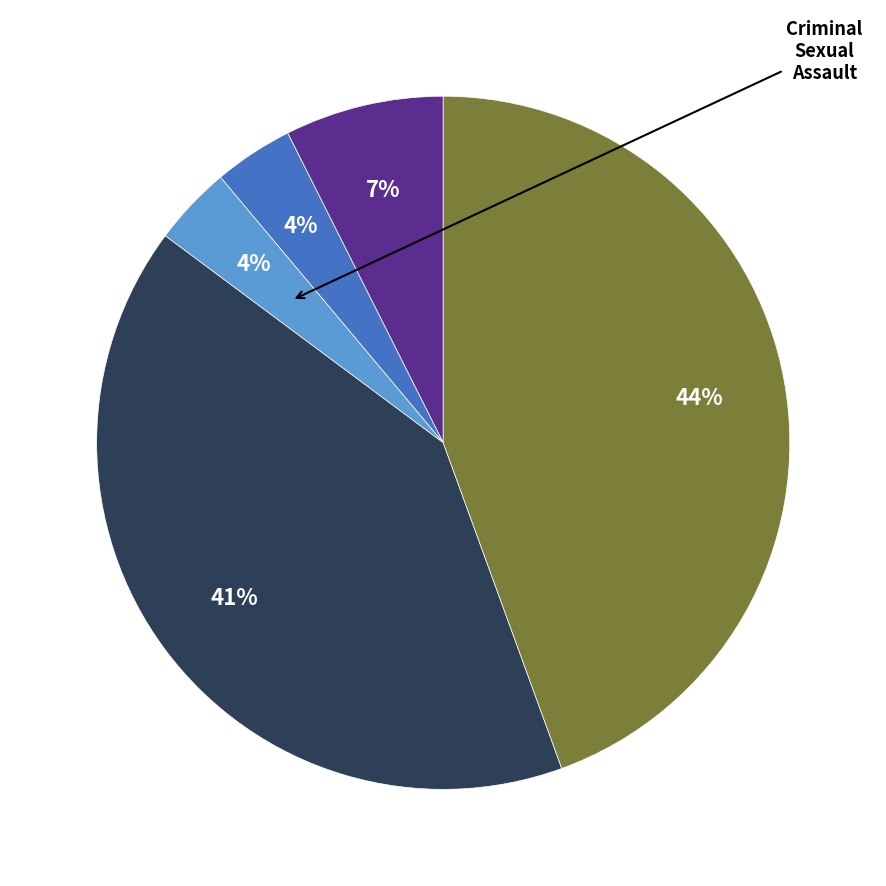

To the nearest percent, what is the average slice percentage?

20%